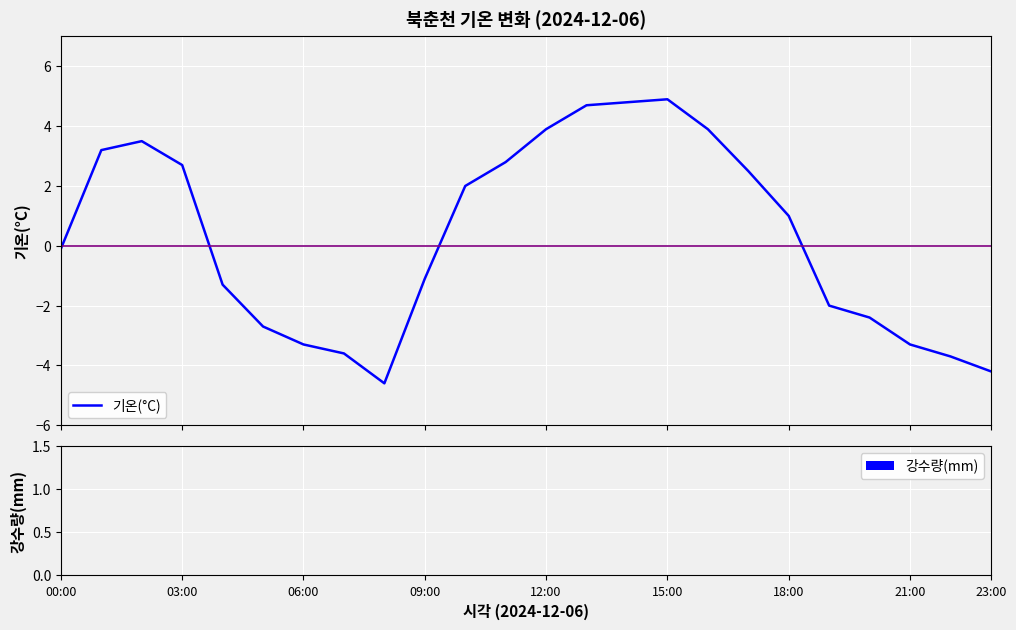

What is the smallest value displayed?

-4.6